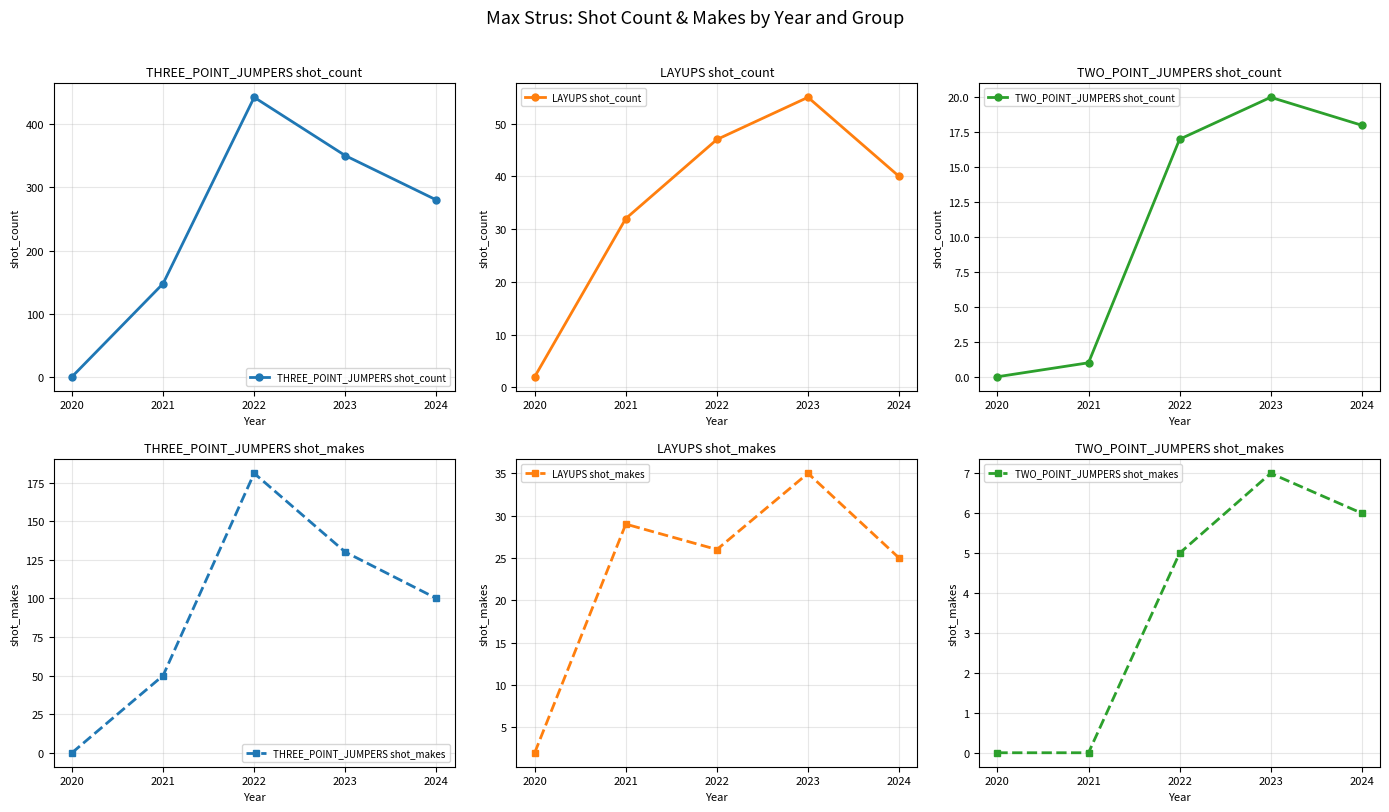

At which category is the sum across all series the highest?

2022